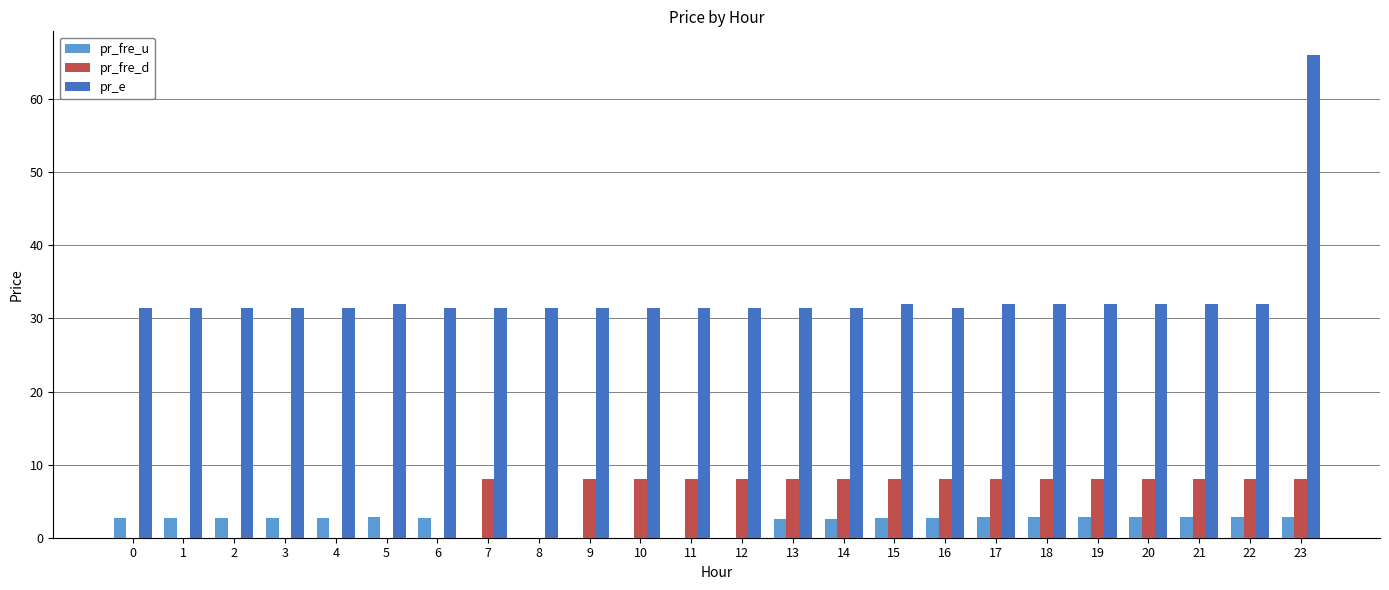

Is it true that pr_fre_d equals 0.0 at 5?

True